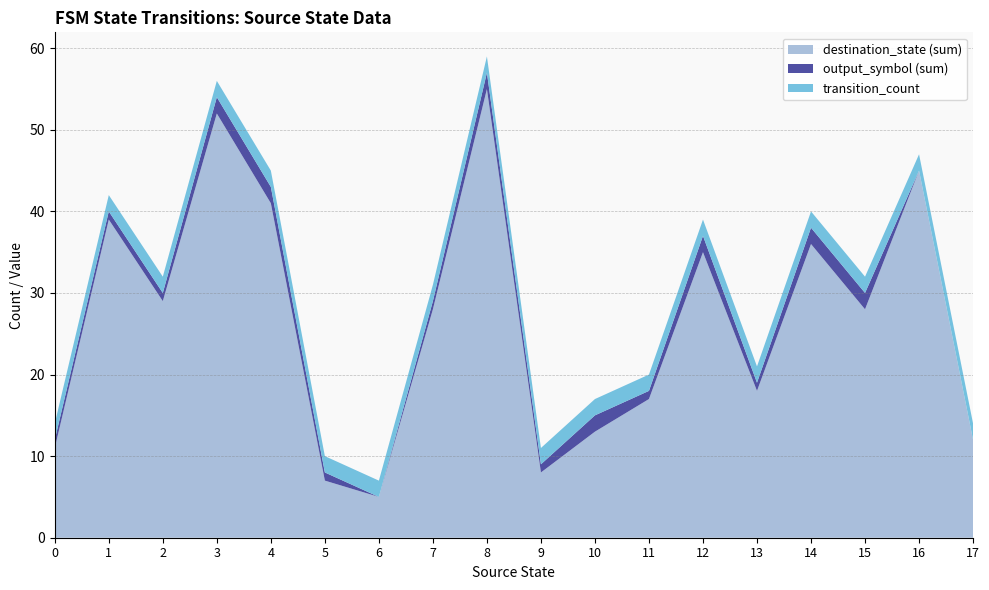

The value of destination_state (sum) at 4 is 41. True or false?

True